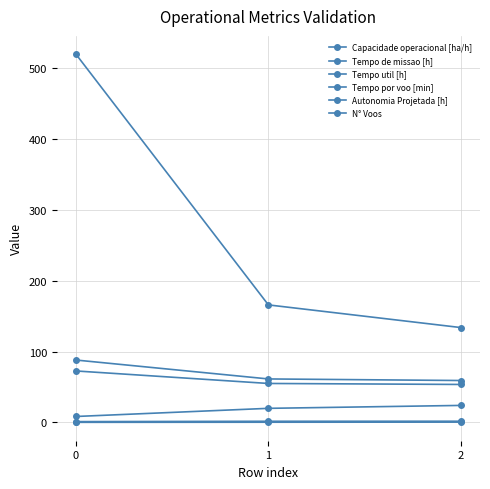

Does the chart have visible grid lines?

Yes